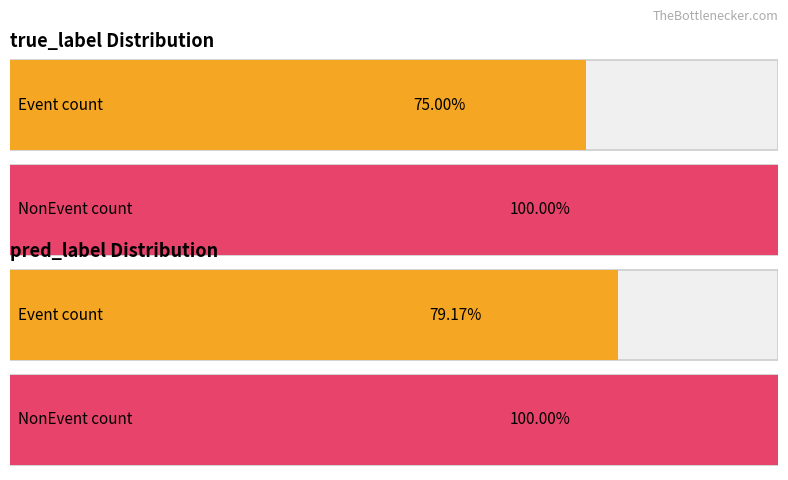

The value of NonEvent at pred_label is 2. True or false?

True